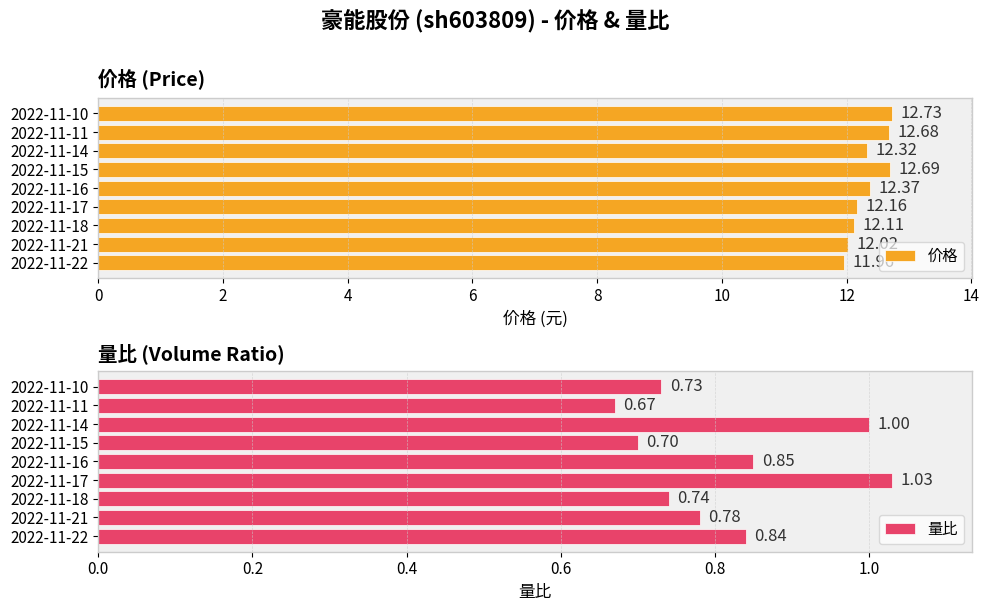

At how many categories does at least one series exceed 3?

9